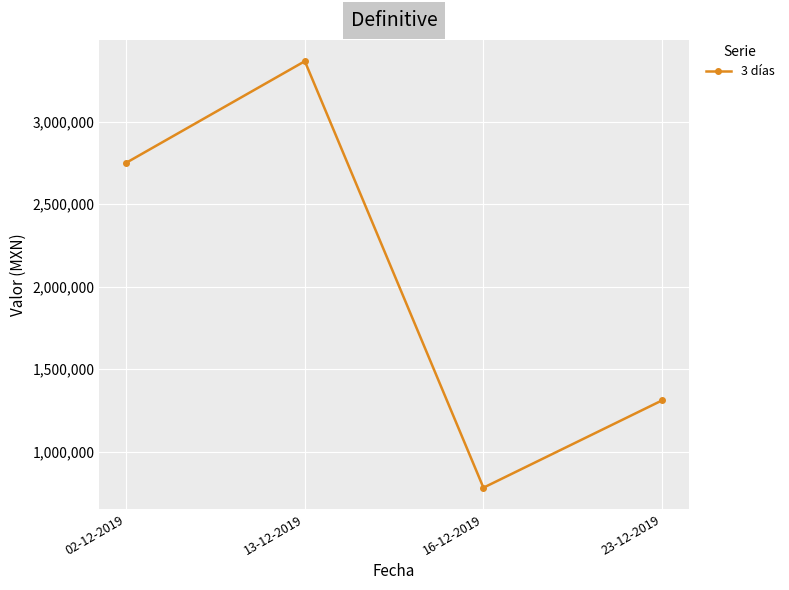

The chart shows a value of 2751000 at 02-12-2019. True or false?

True